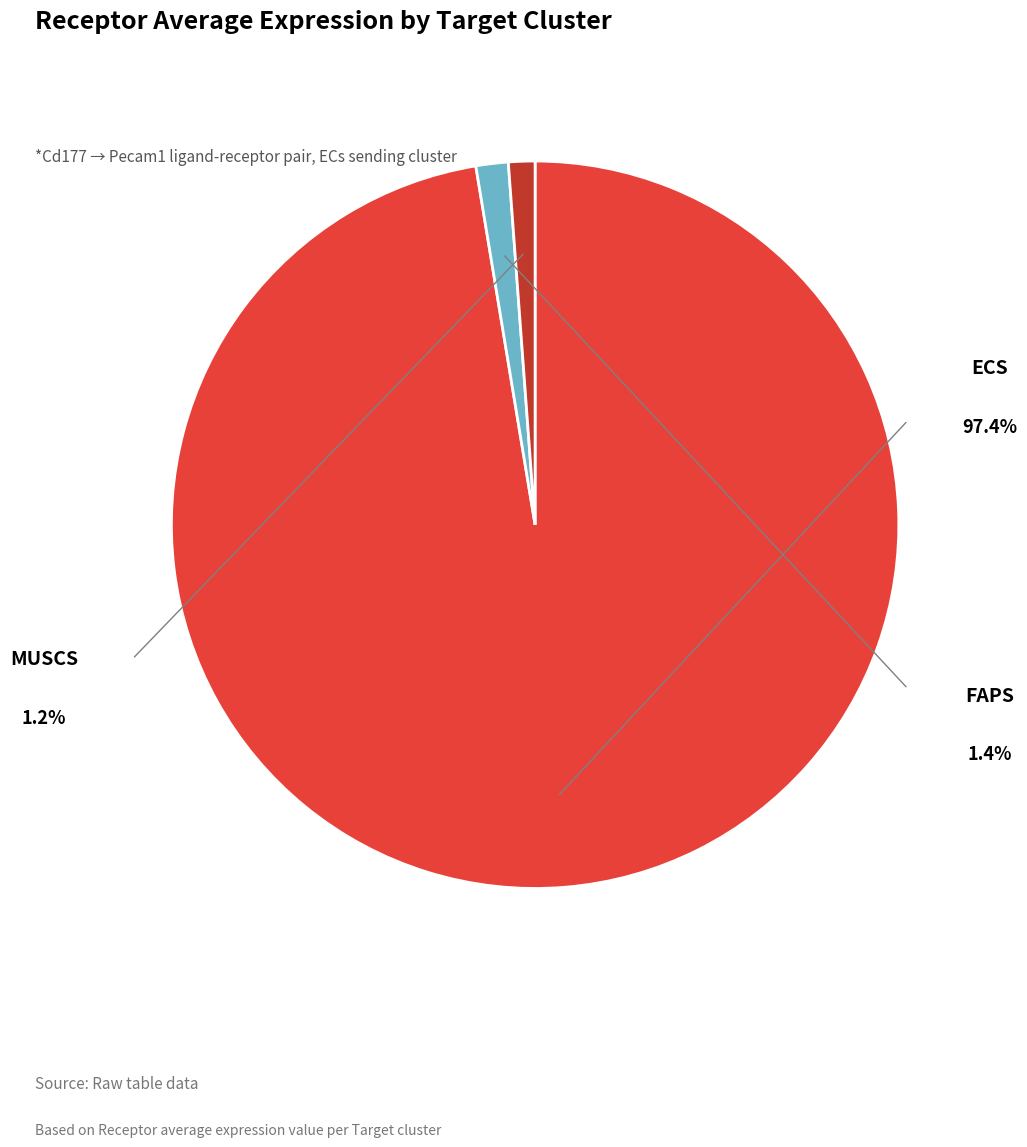

Is there a majority slice in this chart?

Yes